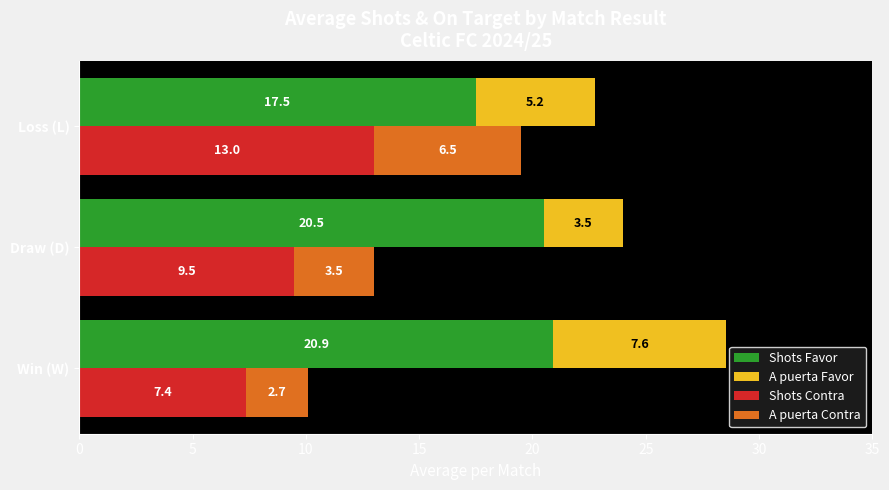

At how many categories does at least one series exceed 3?

3